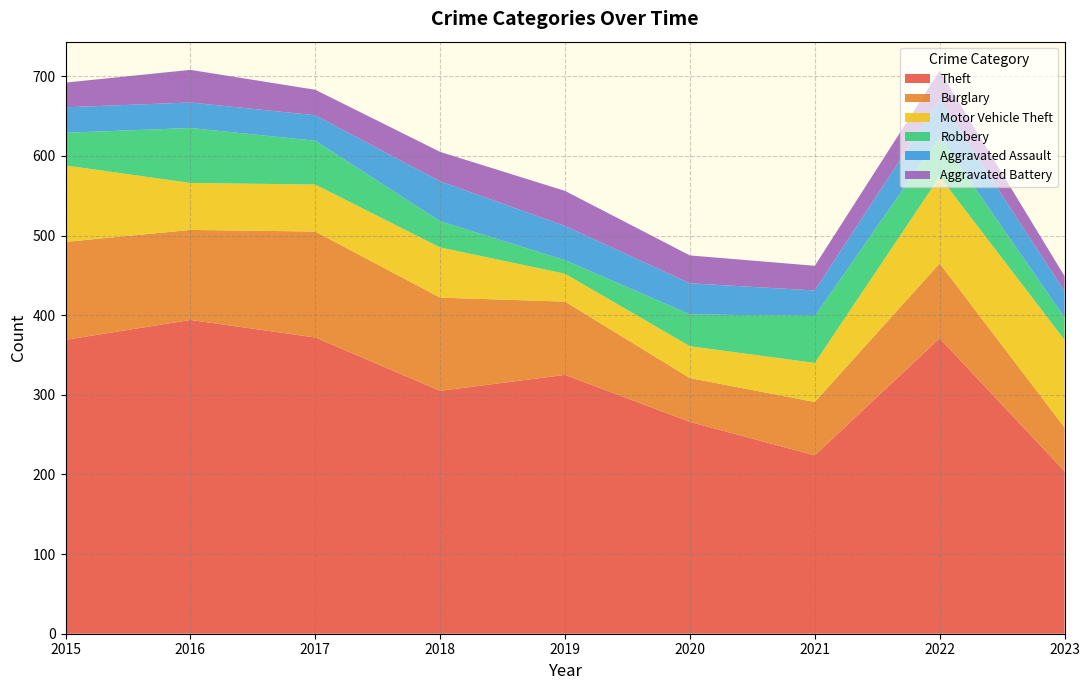

Reading right to left, extract all data points from this chart.

Theft: 2023=204	2022=371	2021=224	2020=266	2019=325	2018=305	2017=372	2016=394	2015=369
Burglary: 2023=55	2022=94	2021=67	2020=55	2019=92	2018=117	2017=133	2016=113	2015=123
Motor Vehicle Theft: 2023=110	2022=109	2021=49	2020=40	2019=35	2018=63	2017=59	2016=59	2015=96
Robbery: 2023=28	2022=50	2021=59	2020=40	2019=17	2018=33	2017=55	2016=69	2015=41
Aggravated Assault: 2023=33	2022=47	2021=32	2020=39	2019=43	2018=50	2017=32	2016=32	2015=32
Aggravated Battery: 2023=19	2022=36	2021=31	2020=35	2019=44	2018=37	2017=32	2016=41	2015=31